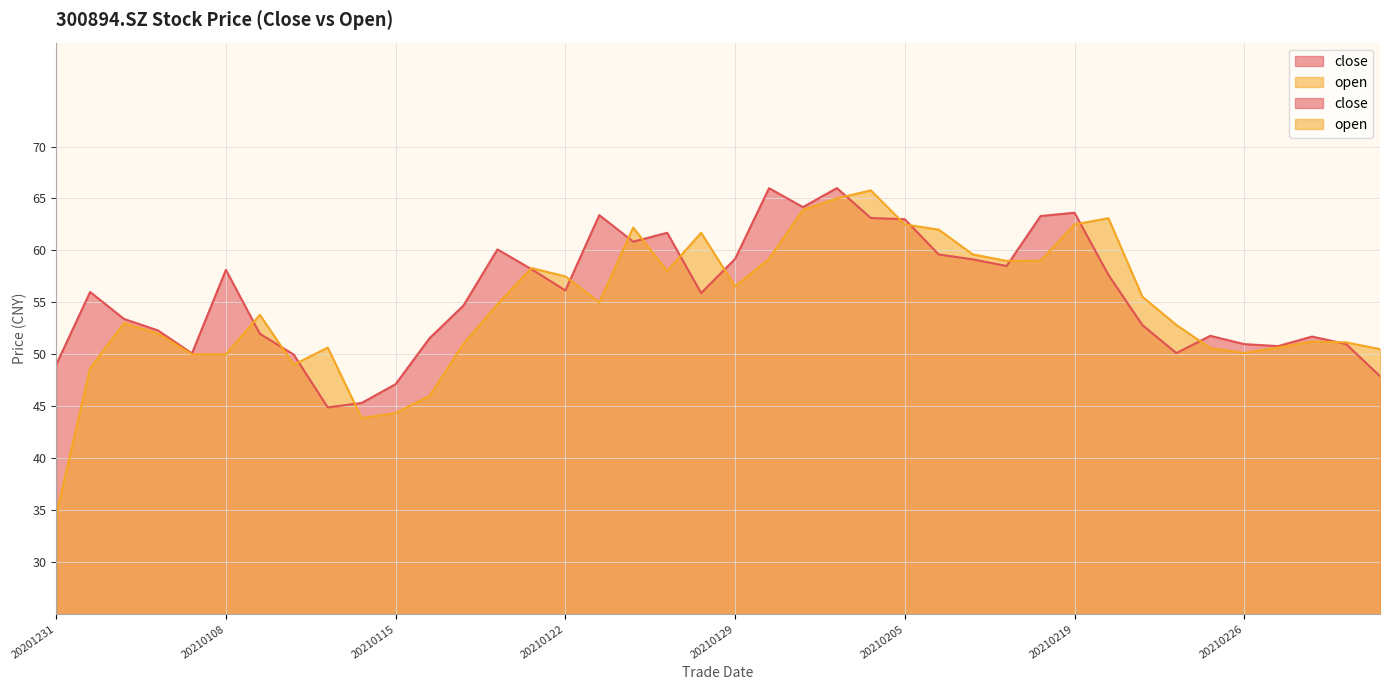

What is the value of the close point at the 16th from the left?

56.1